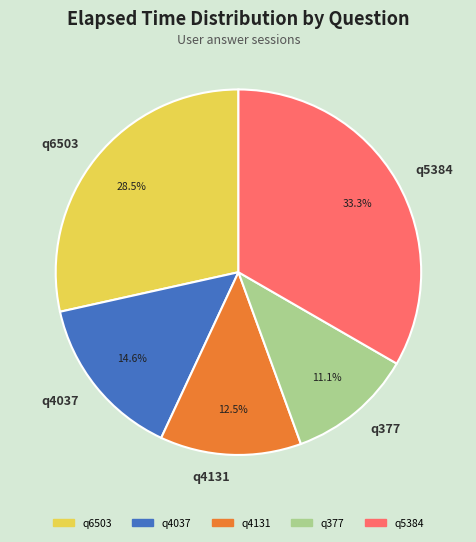

Which has a higher value, q5384 or q4131?

q5384